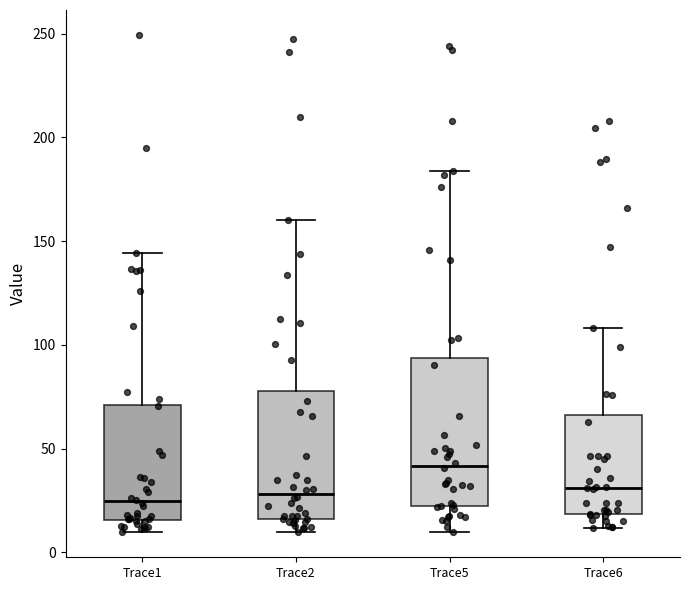

Which box is the tallest, from its lower edge to its upper edge?

Trace5